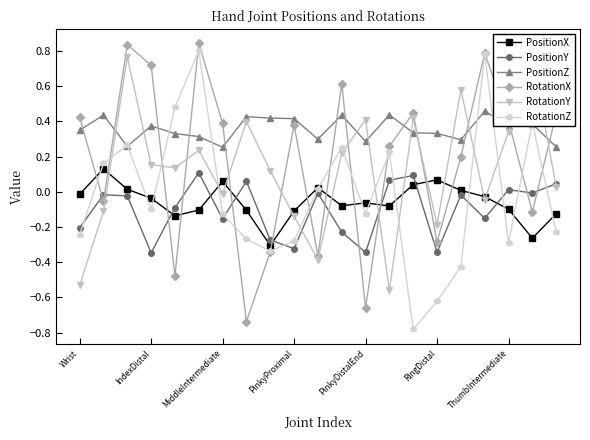

What is the sum of all RotationX values?

3.7